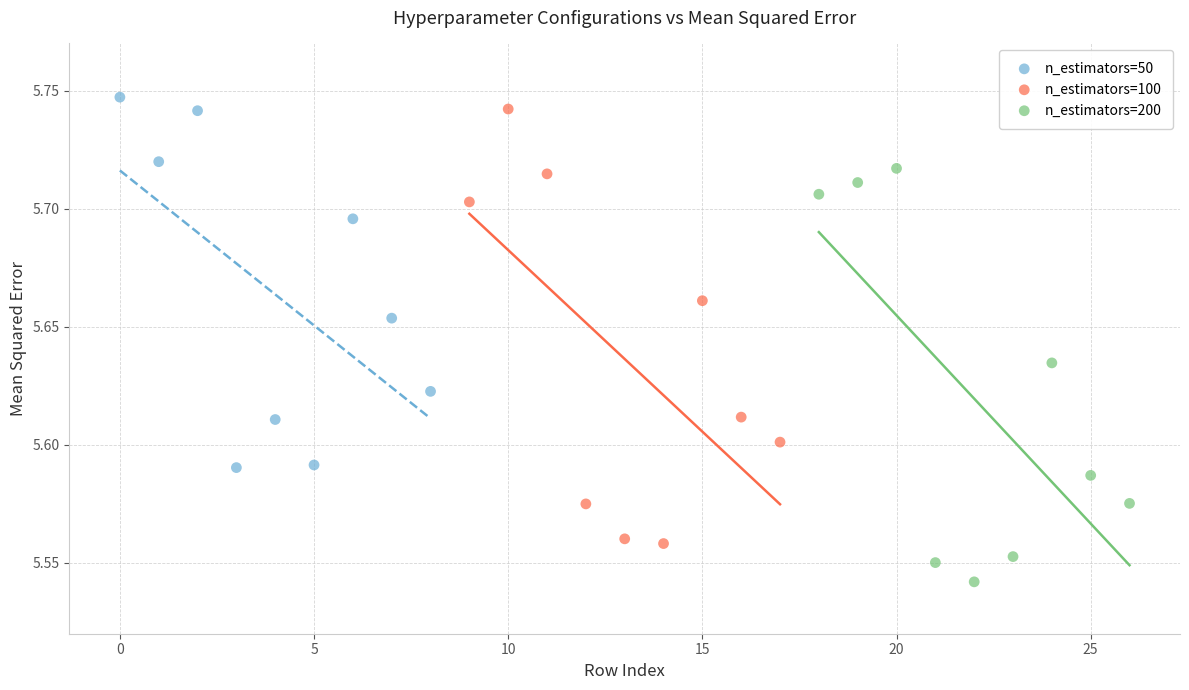

Which series reaches the minimum Y coordinate?

n_estimators=200